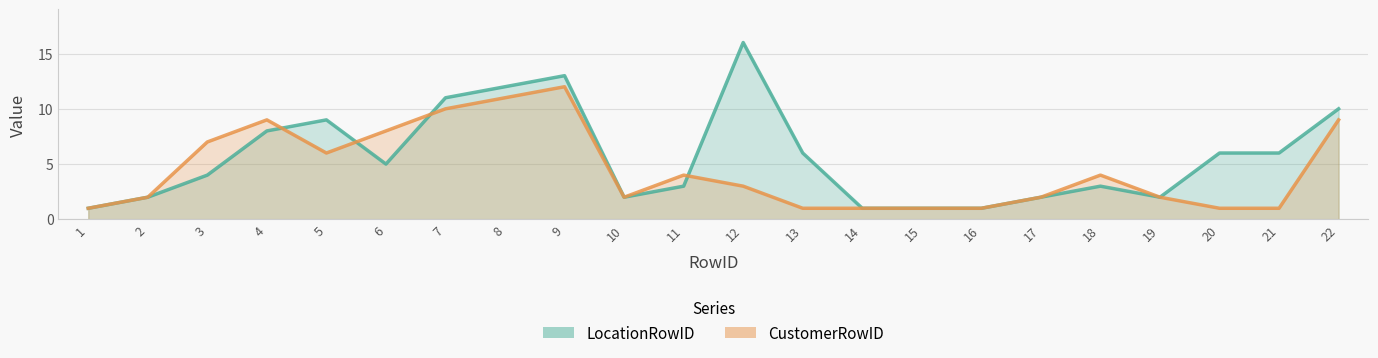

Which series has the largest total across all categories?

LocationRowID